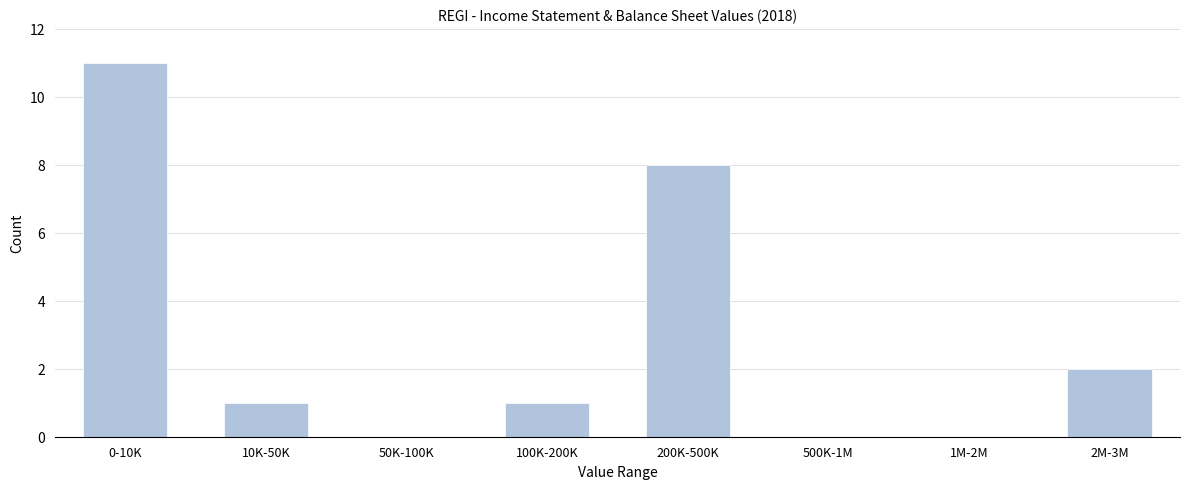

Reading left to right, transcribe all the data shown in this chart.

0-10K=11	10K-50K=1	50K-100K=0	100K-200K=1	200K-500K=8	500K-1M=0	1M-2M=0	2M-3M=2